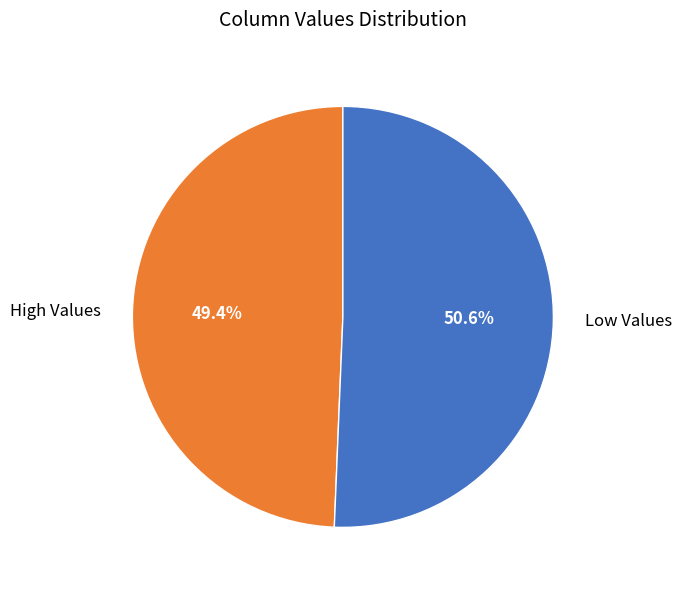

Rank the categories by value from highest to lowest.

Low Values, High Values